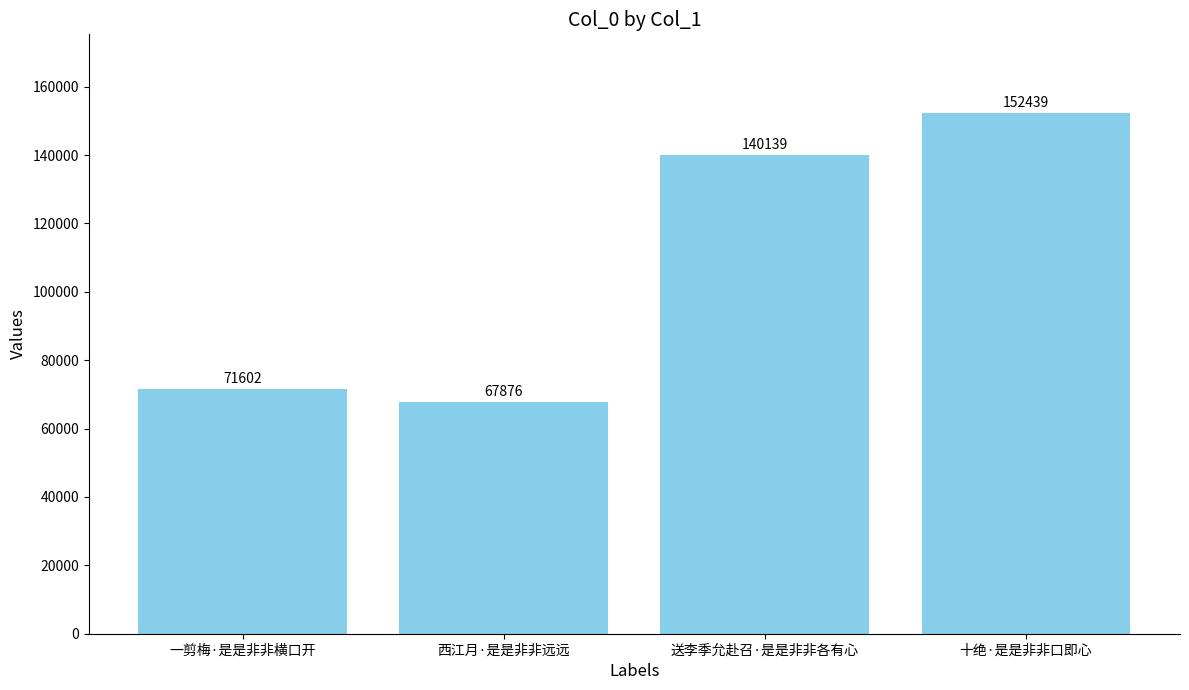

At which label is the value closest to 110157?

送李季允赴召·是是非非各有心